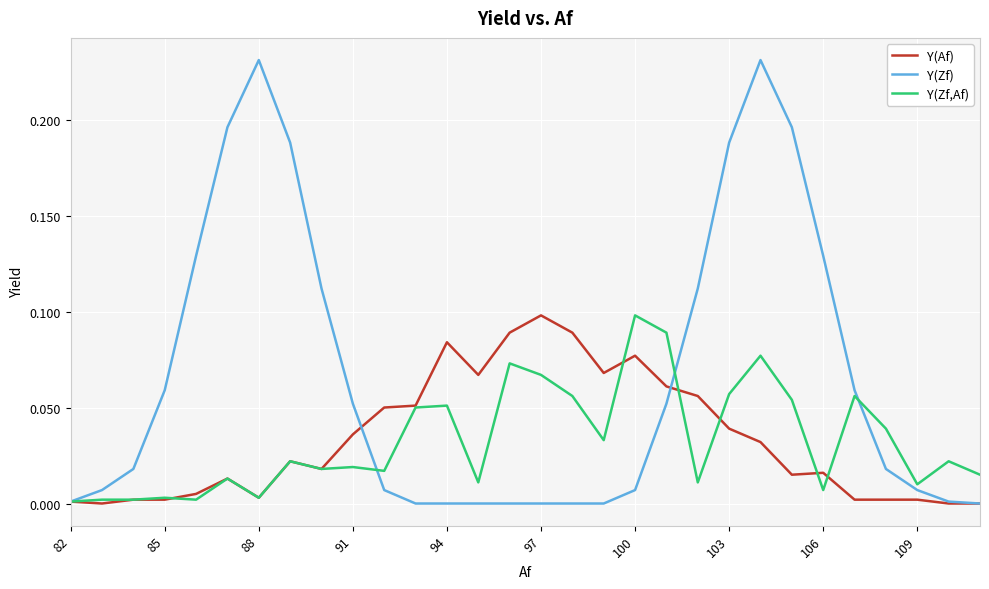

What is the sum of all Y(Zf) values?

2.0